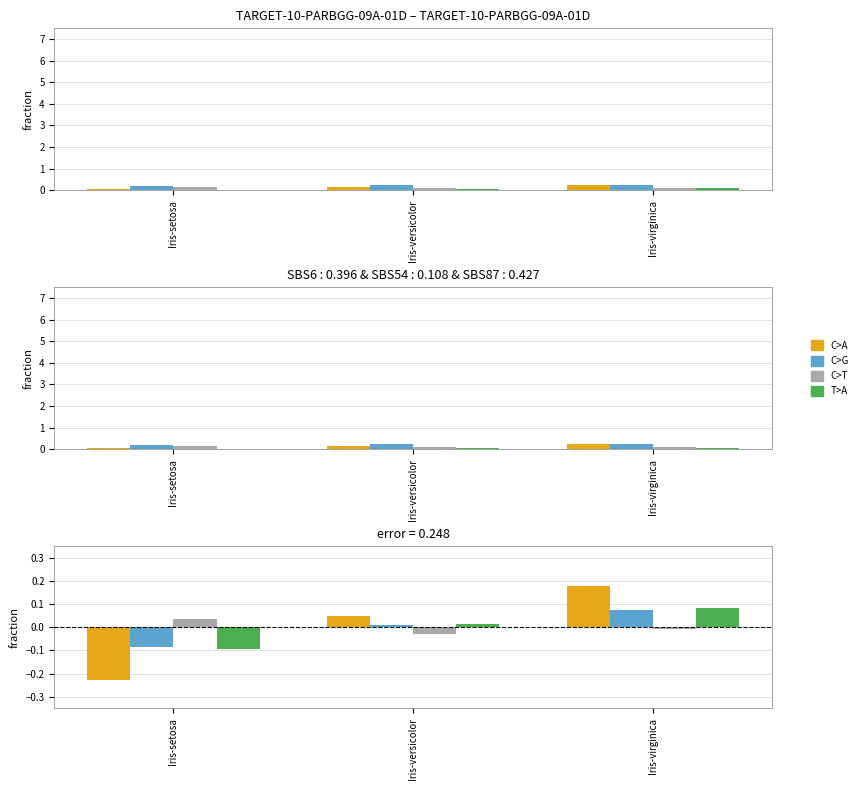

What is the maximum value shown in the chart?

0.2